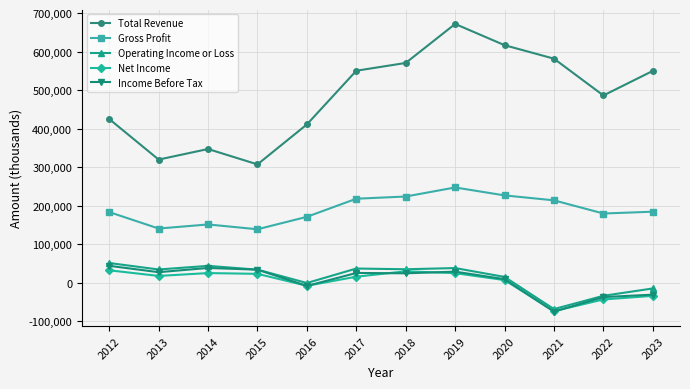

The Operating Income or Loss series shows -103516 at 2021. True or false?

False